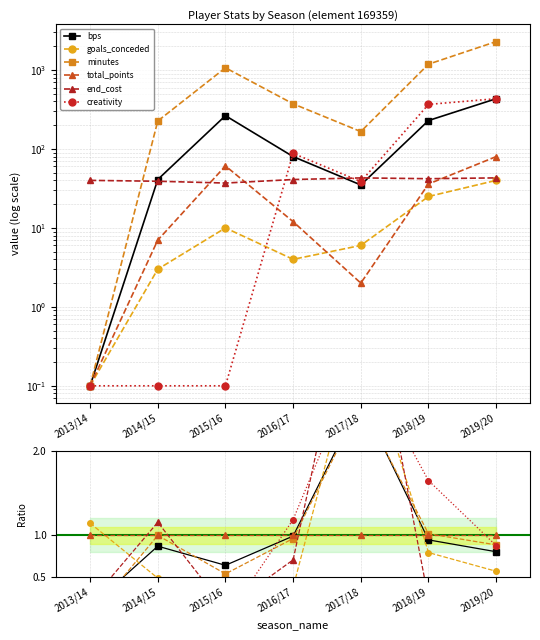

The total_points series shows 0.5 at 2016/17. True or false?

False